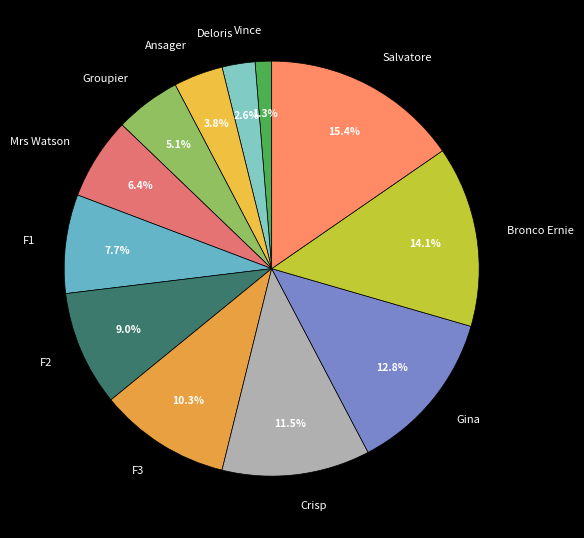

What percentage do F3 and Groupier together represent?

15.4%